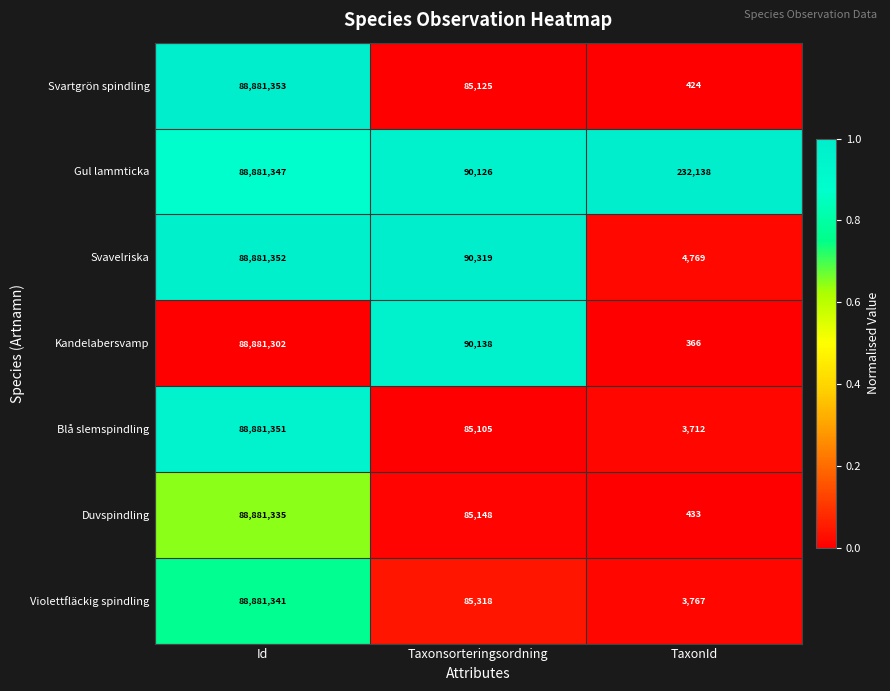

What is the total value across all series at Taxonsorteringsordning?

611279